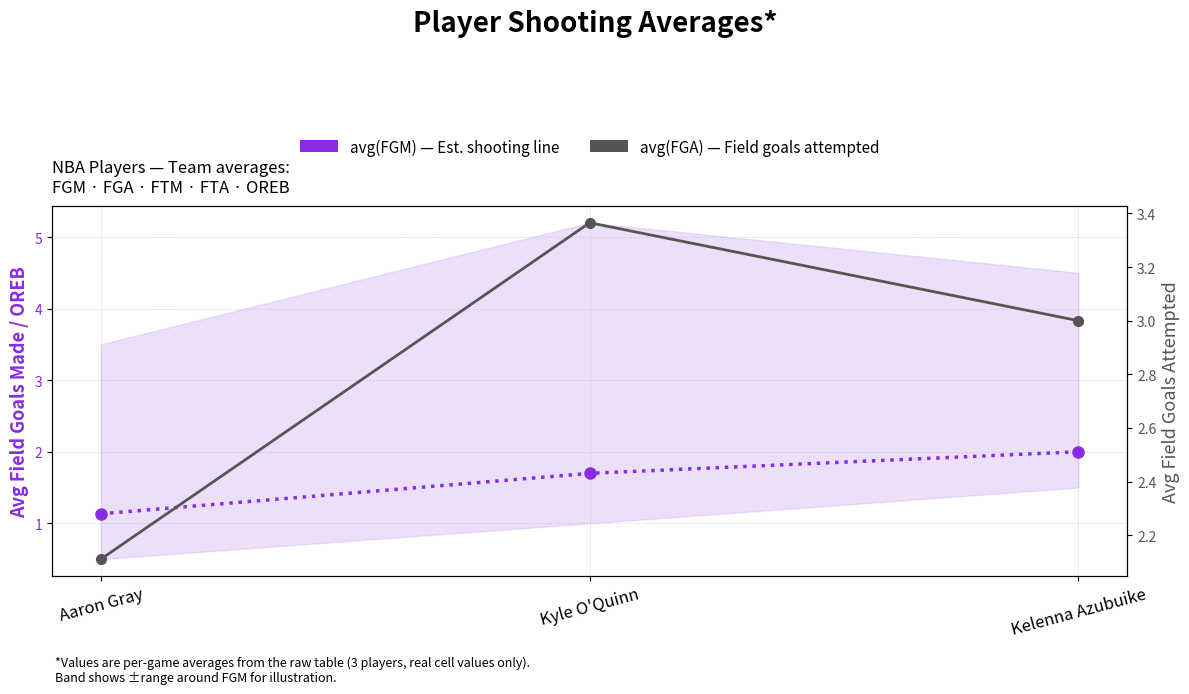

Which has a higher value, Kyle O'Quinn or Kelenna Azubuike?

Kelenna Azubuike